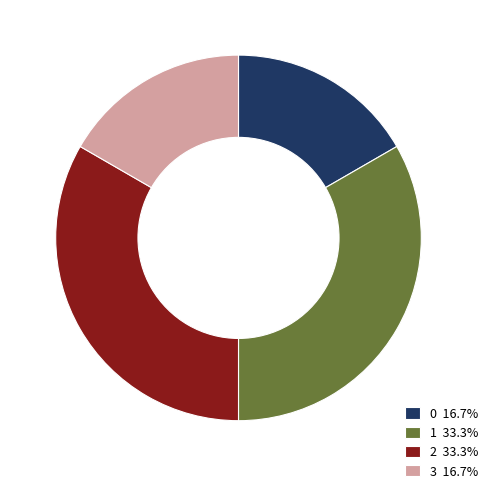

Approximately how many times larger is the value at 3 16.7% compared to 0 16.7%?

1.0